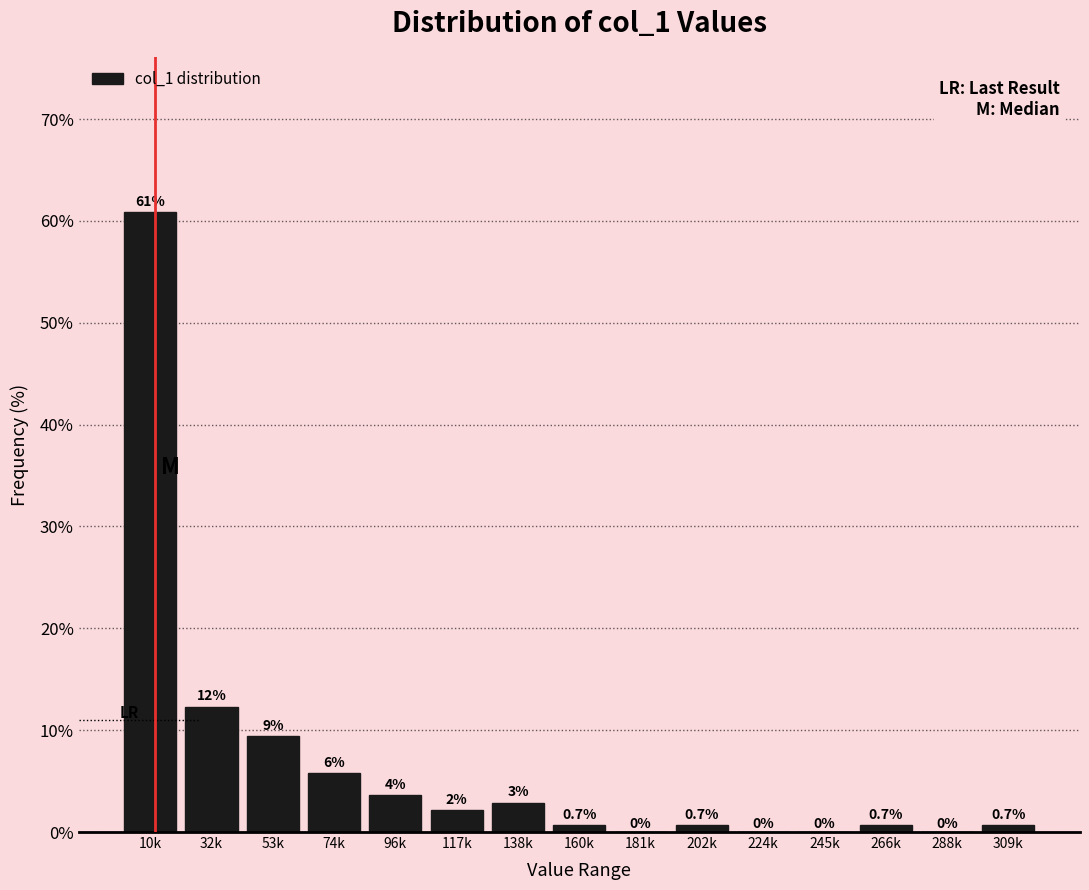

What is the approximate value at 53k?

9.4